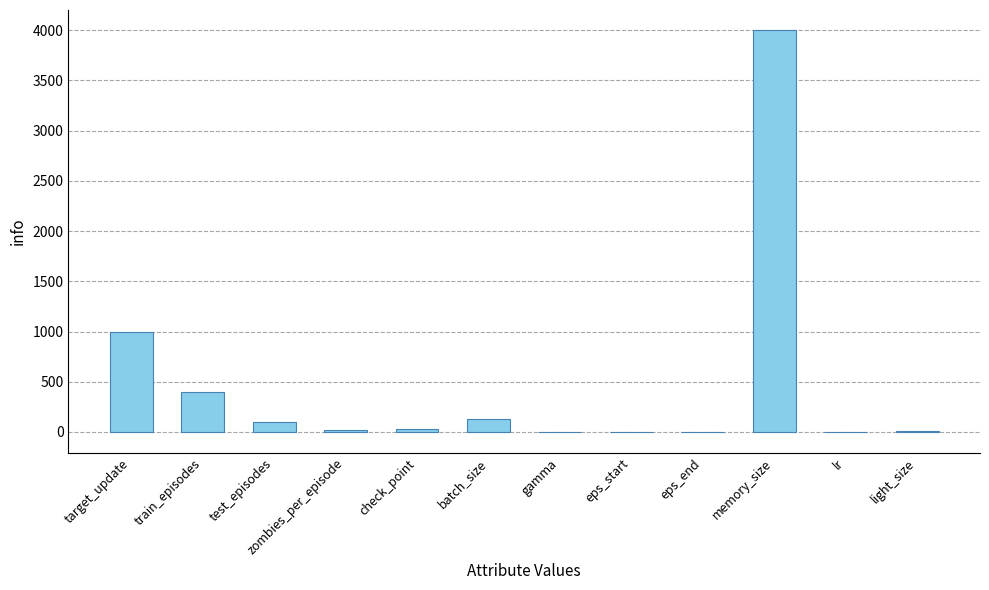

Between train_episodes and light_size, which is larger?

train_episodes